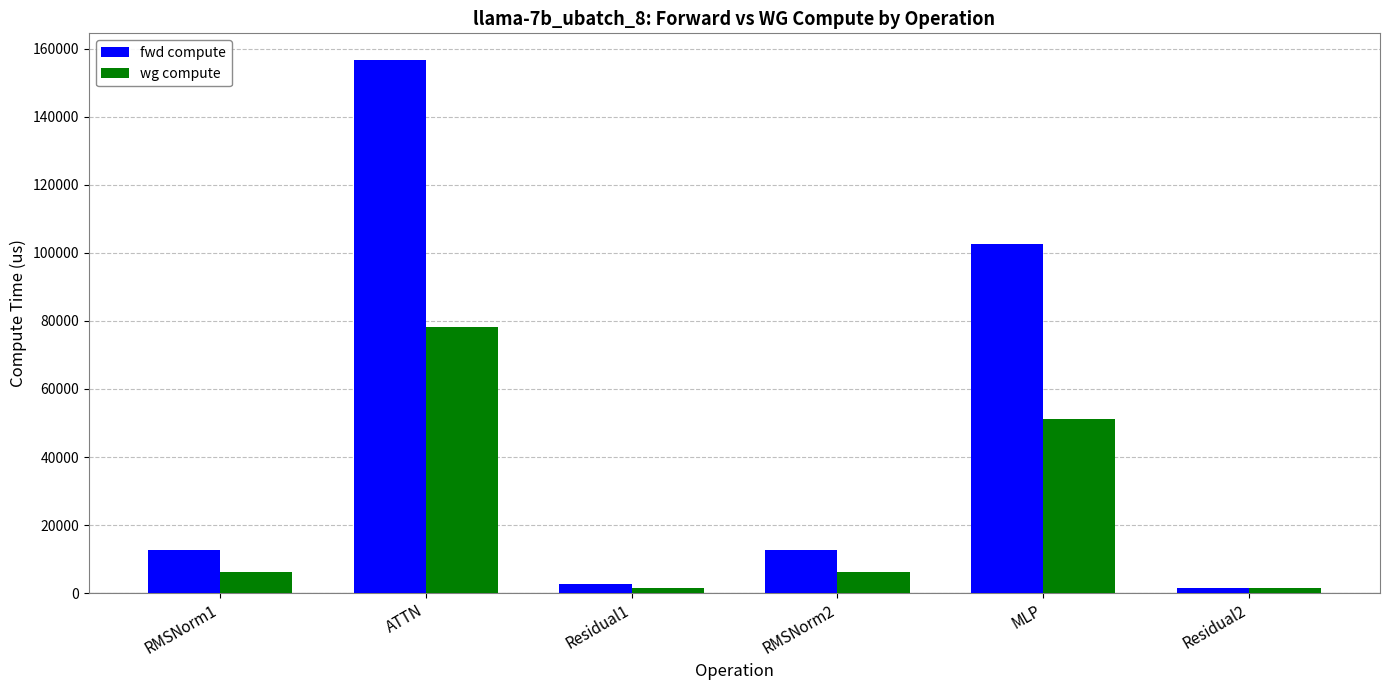

Rank the series by their average value, from lowest to highest.

wg compute, fwd compute